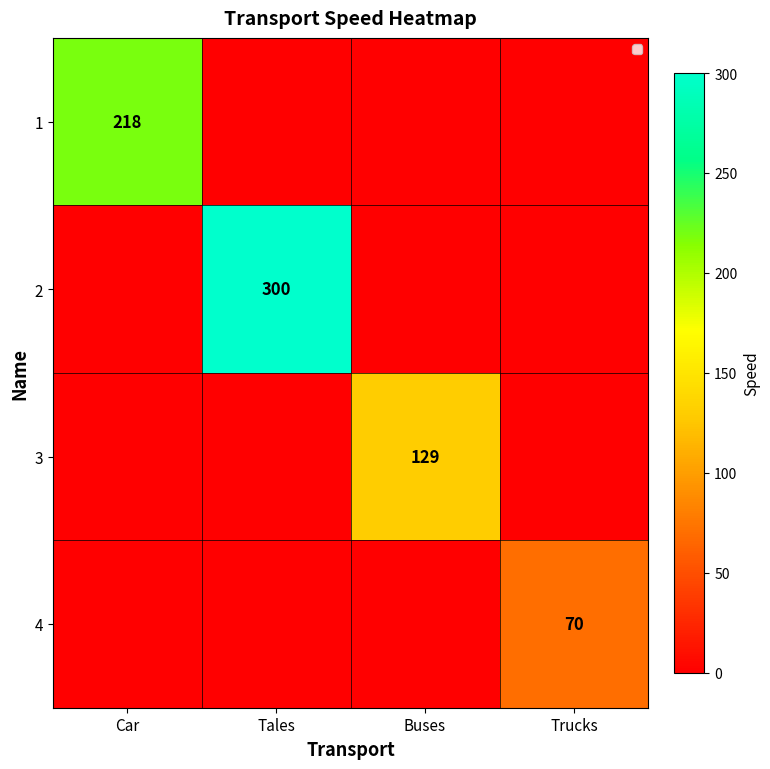

At which category is the sum across all series the highest?

Tales